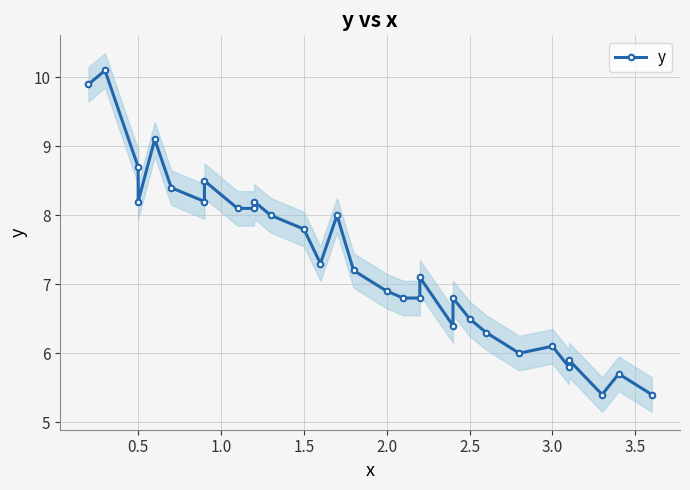

How many values are below 7?

14